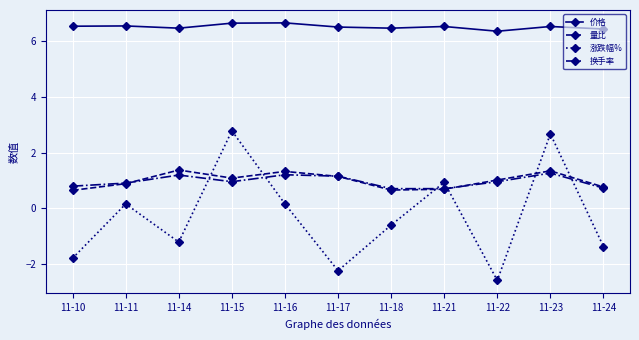

What is the value of the 涨跌幅% point at the 10th from the left?

2.7